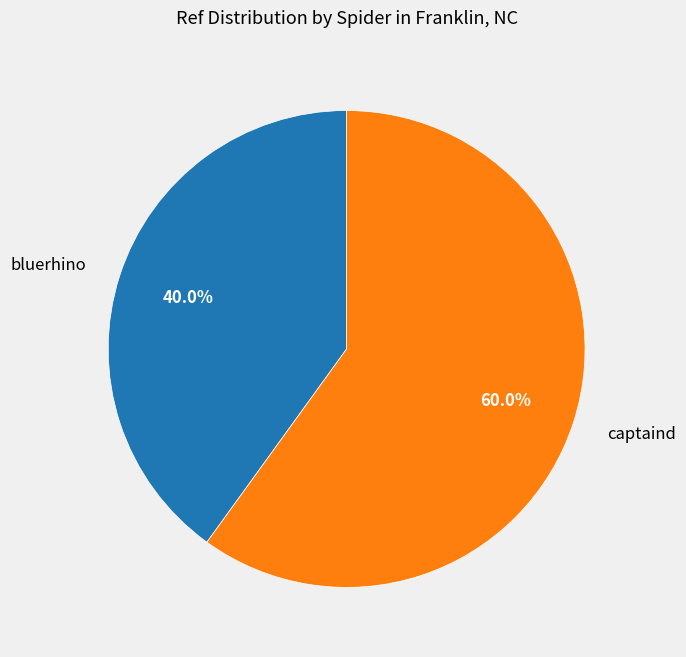

Which category has the smallest portion of the pie?

bluerhino